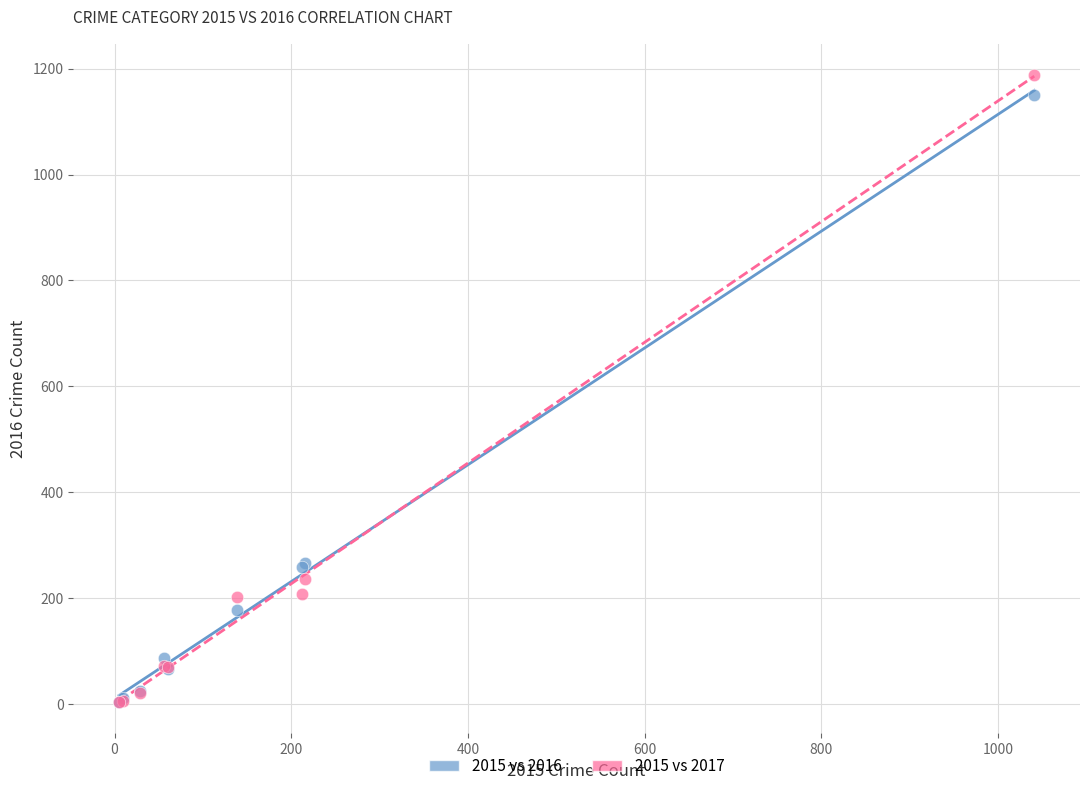

What are all the series names shown in the legend?

2015 vs 2016, 2015 vs 2017